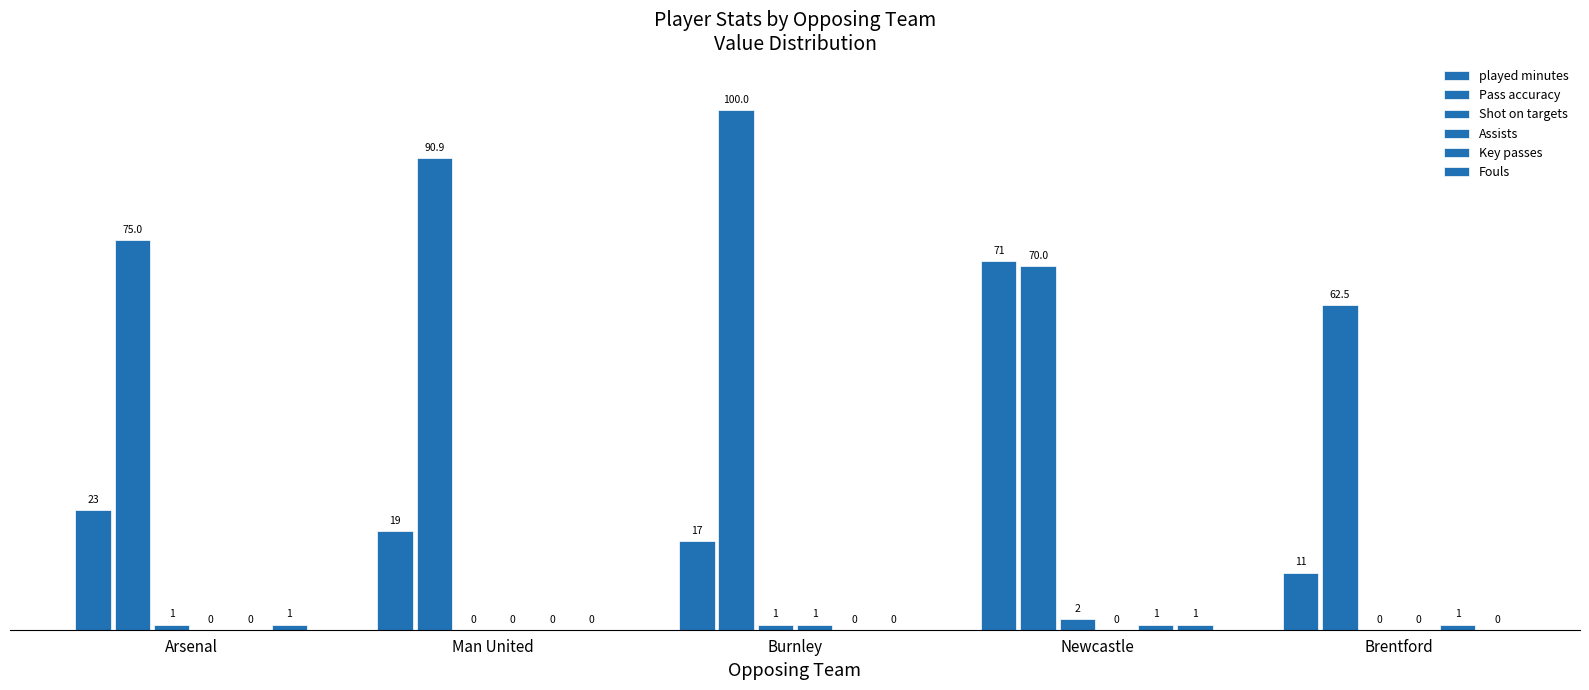

What is the sum of all Pass accuracy values?

398.4